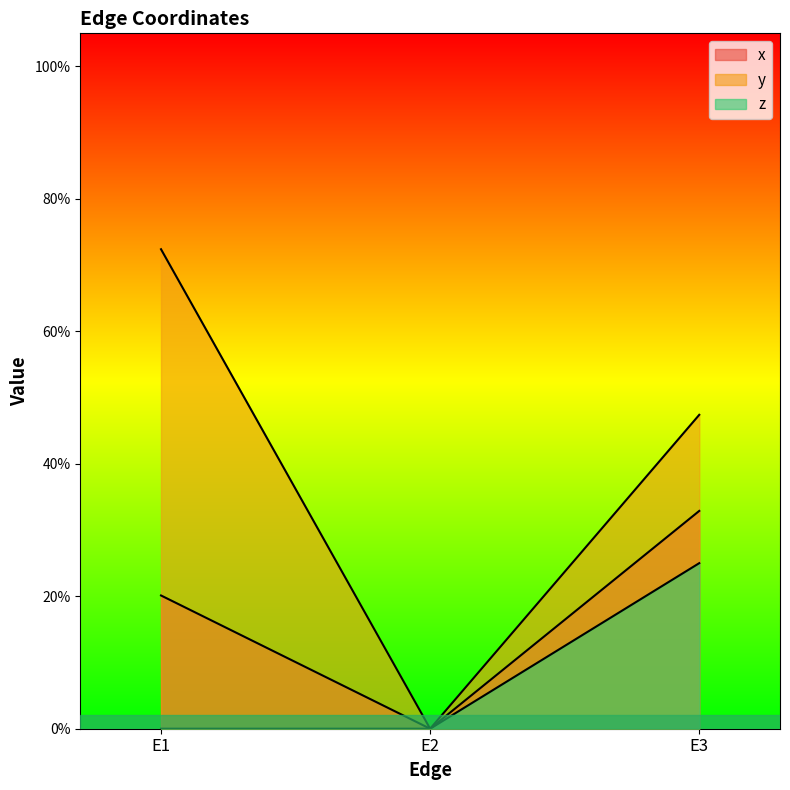

Rank the series by their average value, from lowest to highest.

z, x, y